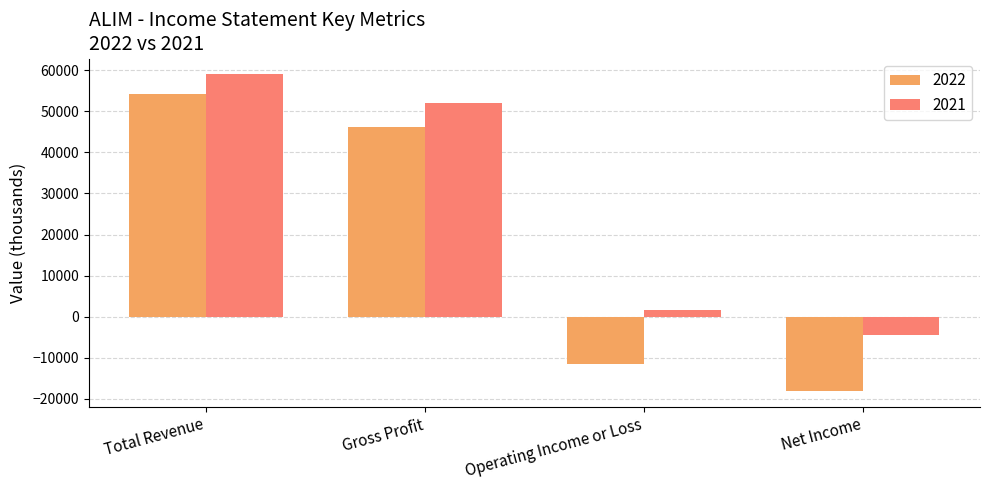

At which category is the sum across all series the highest?

Total Revenue